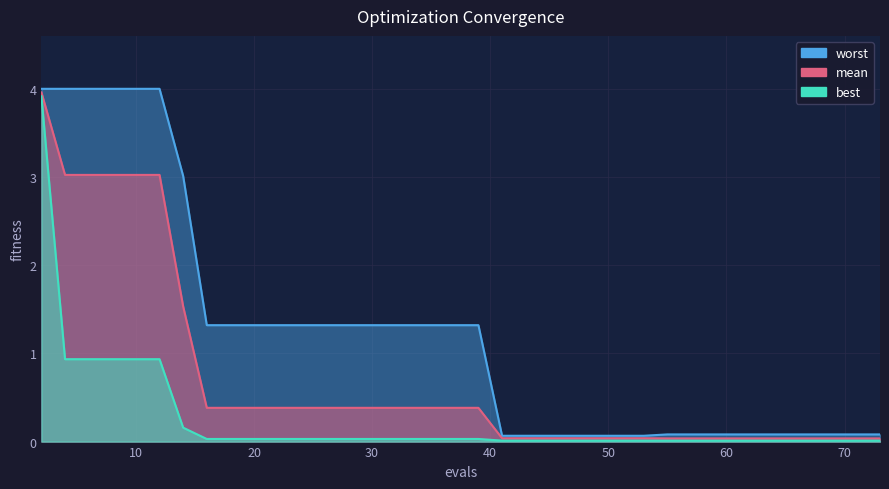

Reading left to right, transcribe all the data shown in this chart.

worst: 2=4.0	4=4.0	6=4.0	8=4.0	10=4.0	12=4.0	14=3.0	16=1.3	18=1.3	20=1.3	22=1.3	23=1.3	25=1.3	27=1.3	29=1.3	30=1.3	32=1.3	33=1.3	35=1.3	36=1.3	37=1.3	39=1.3	41=0.1	43=0.1	45=0.1	47=0.1	49=0.1	51=0.1	53=0.1	55=0.1	57=0.1	58=0.1	59=0.1	61=0.1	63=0.1	65=0.1	67=0.1	69=0.1	71=0.1	73=0.1
mean: 2=4.0	4=3.0	6=3.0	8=3.0	10=3.0	12=3.0	14=1.5	16=0.4	18=0.4	20=0.4	22=0.4	23=0.4	25=0.4	27=0.4	29=0.4	30=0.4	32=0.4	33=0.4	35=0.4	36=0.4	37=0.4	39=0.4	41=0.0	43=0.0	45=0.0	47=0.0	49=0.0	51=0.0	53=0.0	55=0.0	57=0.0	58=0.0	59=0.0	61=0.0	63=0.0	65=0.0	67=0.0	69=0.0	71=0.0	73=0.0
best: 2=3.9	4=0.9	6=0.9	8=0.9	10=0.9	12=0.9	14=0.2	16=0.0	18=0.0	20=0.0	22=0.0	23=0.0	25=0.0	27=0.0	29=0.0	30=0.0	32=0.0	33=0.0	35=0.0	36=0.0	37=0.0	39=0.0	41=0.0	43=0.0	45=0.0	47=0.0	49=0.0	51=0.0	53=0.0	55=0.0	57=0.0	58=0.0	59=0.0	61=0.0	63=0.0	65=0.0	67=0.0	69=0.0	71=0.0	73=0.0